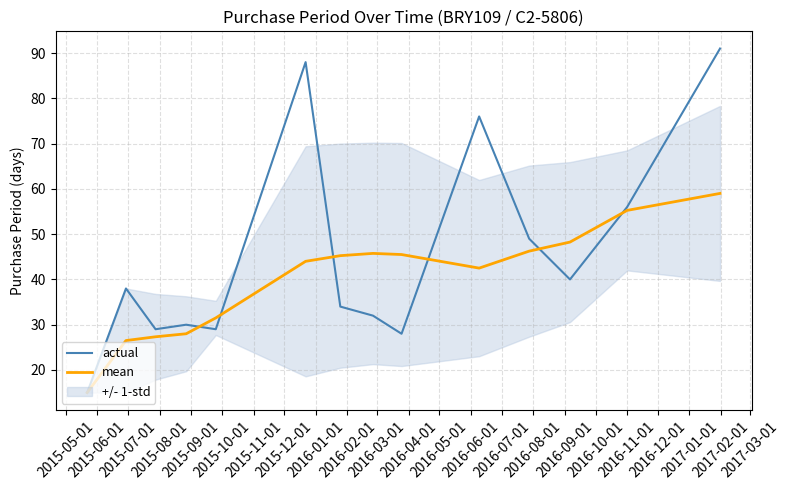

What is the maximum value for actual?

91.0